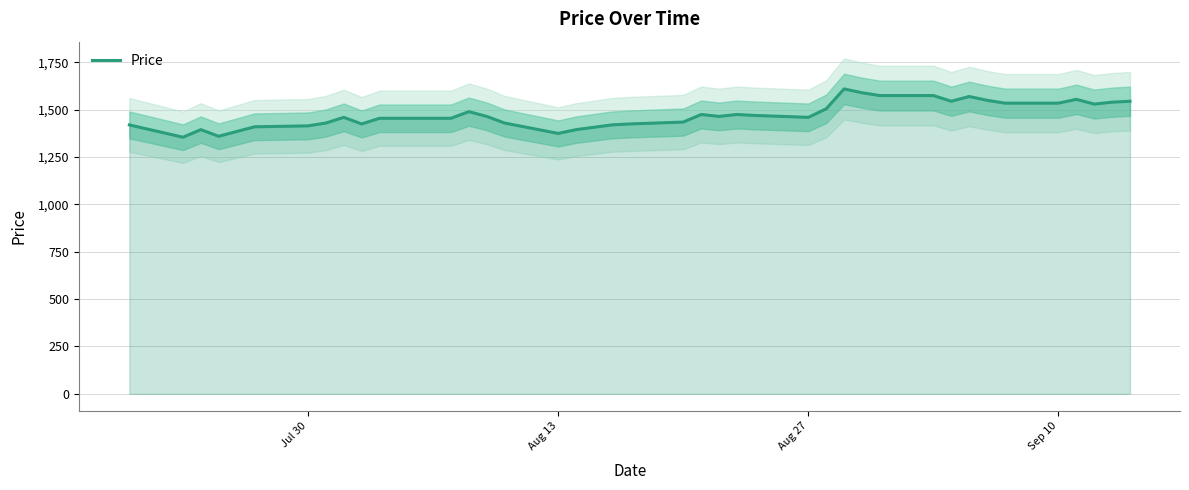

Reading left to right, extract all data points from this chart.

1420	1355	1395	1360	1385	1410	1415	1430	1460	1425	1455	1455	1455	1490	1465	1430	1375	1395	1420	1425	1435	1475	1465	1475	1470	1460	1505	1610	1590	1575	1575	1545	1570	1550	1535	1535	1555	1530	1540	1545